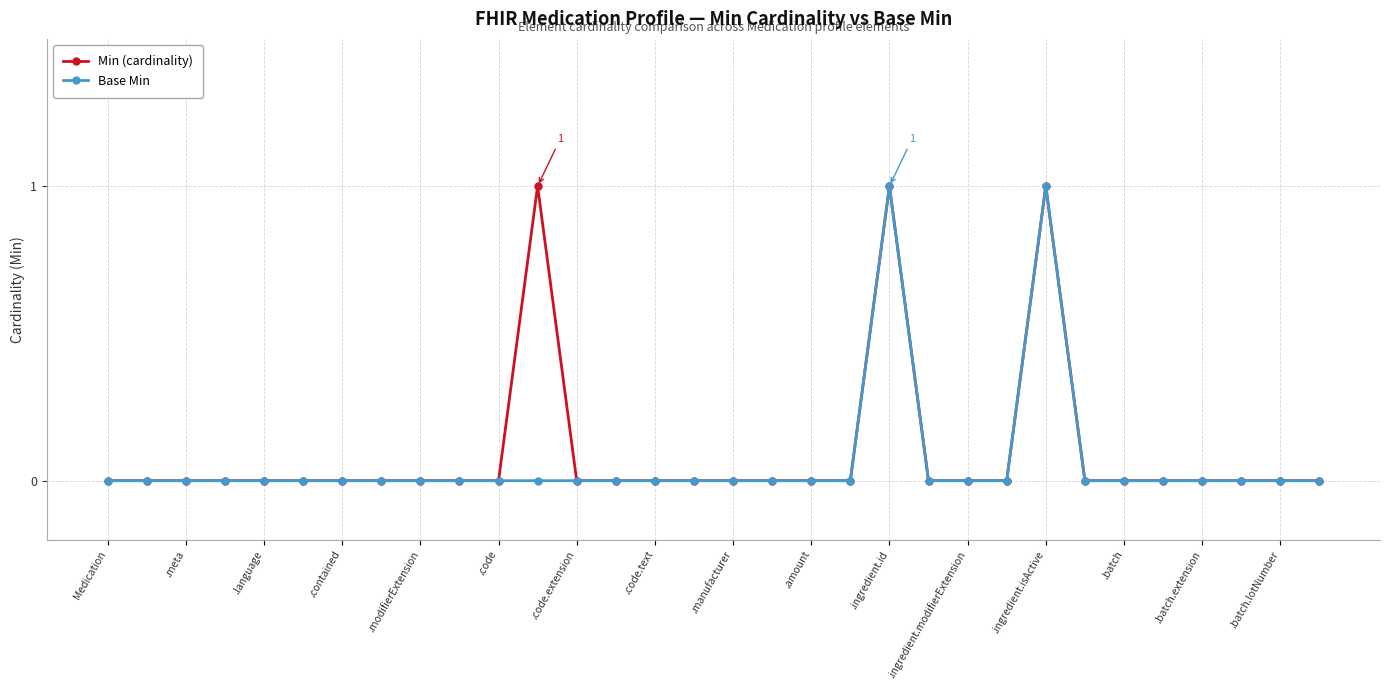

True or false: Base Min has more than 0 points higher than both neighbors.

True